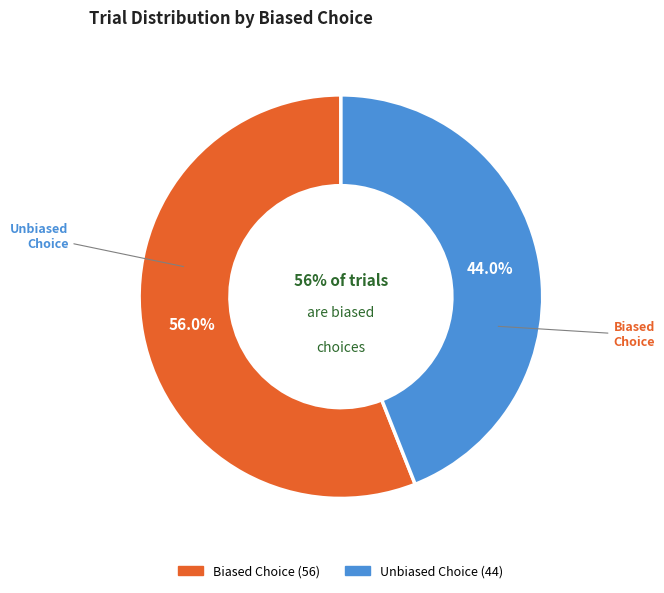

To the nearest percent, what percentage of the pie is false?

44%